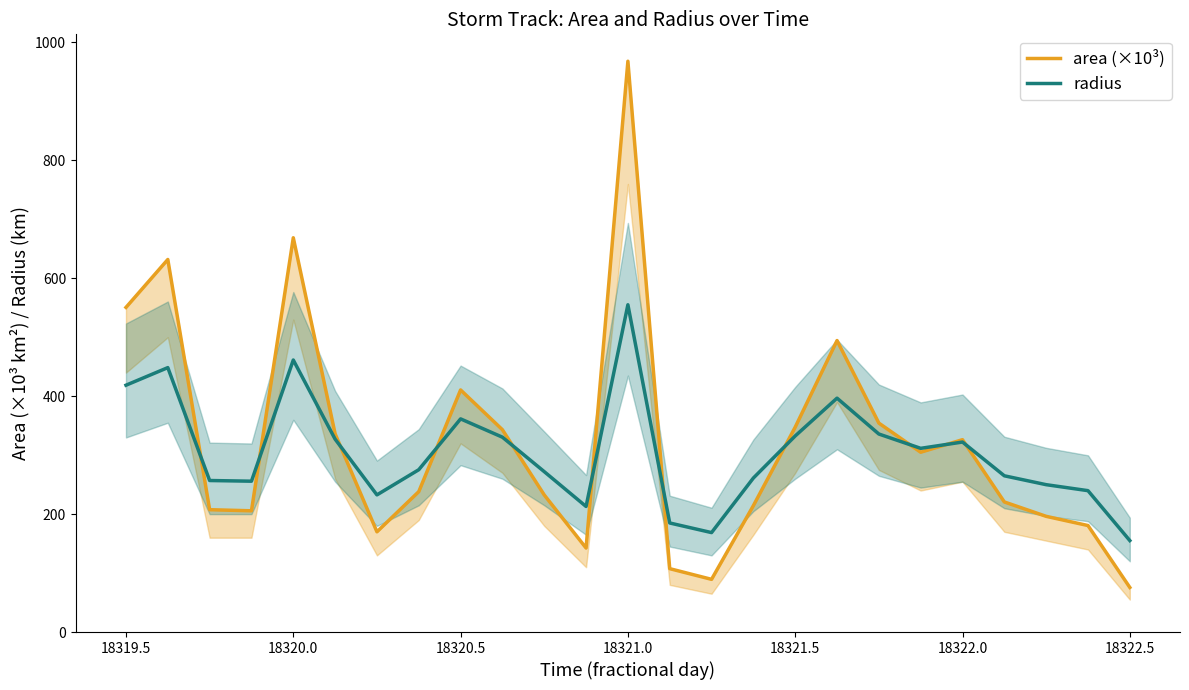

Which series has the largest range (max minus min)?

area (×10³)